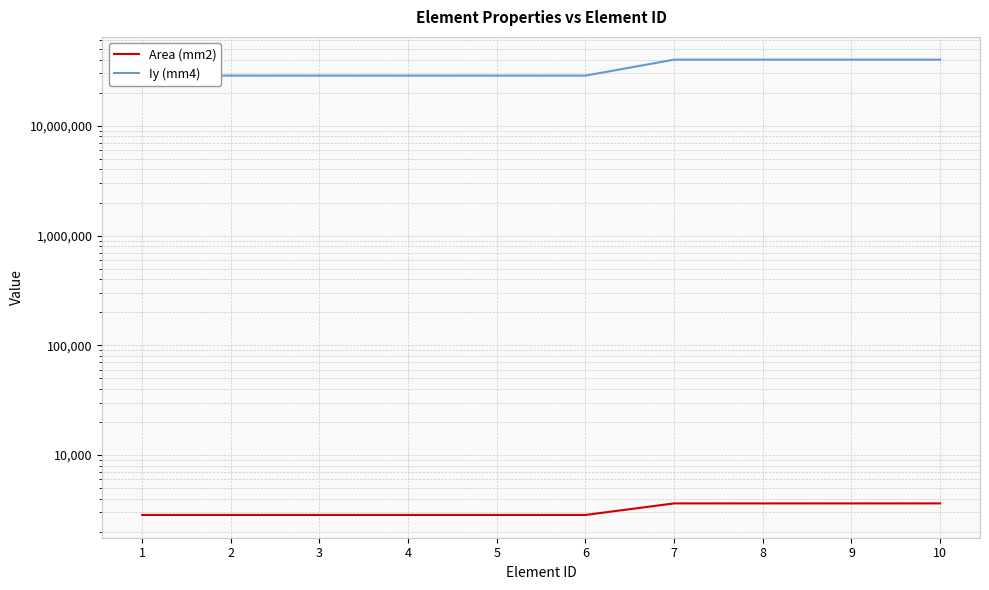

Which series has the largest range (max minus min)?

Iy (mm4)